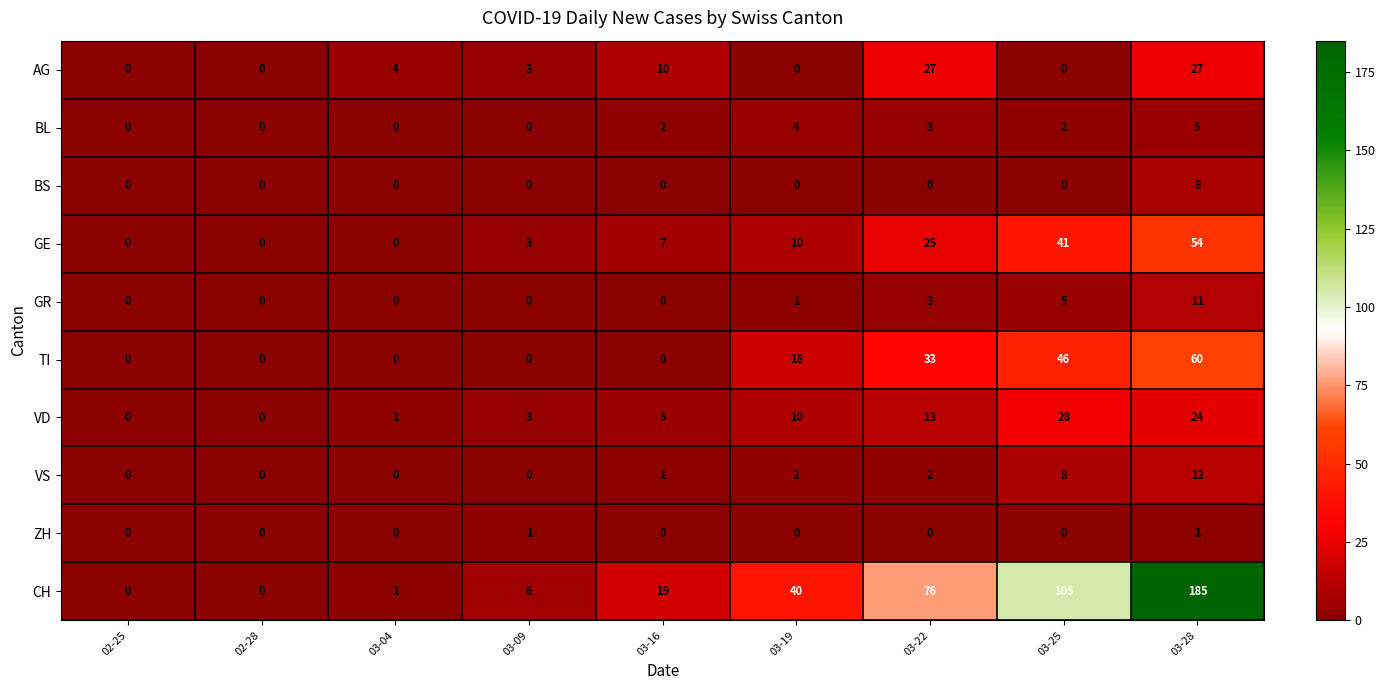

Where is GE nearest to the value 27?

03-22